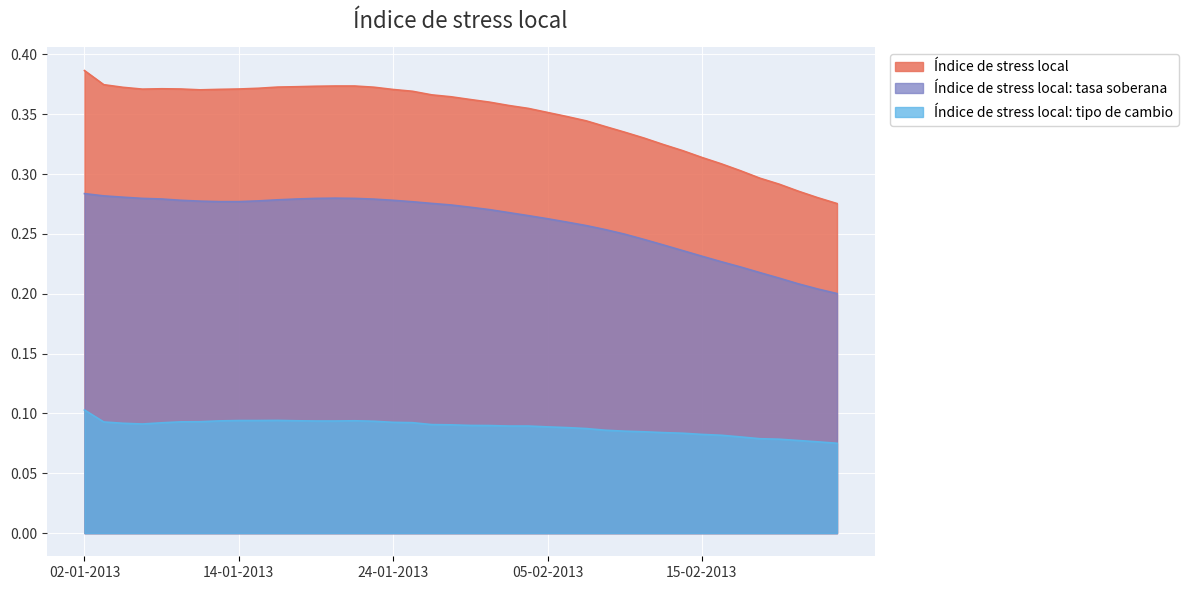

Where is the first local minimum for Índice de stress local?

07-01-2013